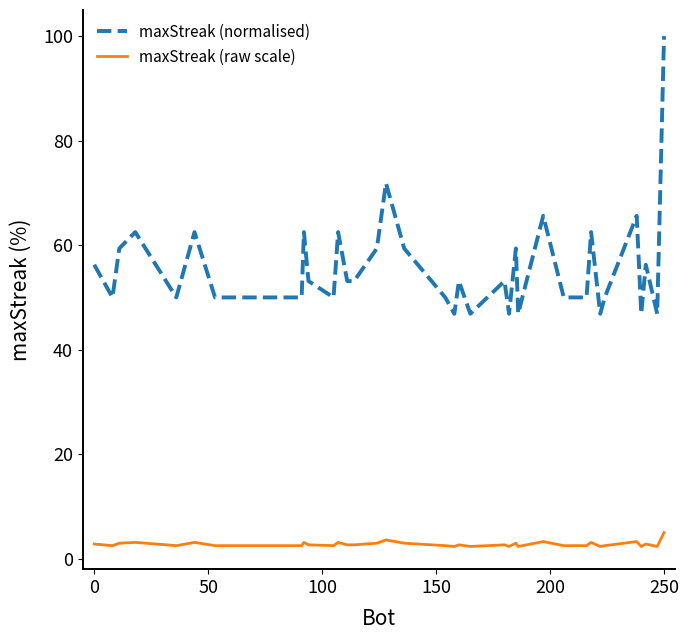

What is the greatest value displayed?

100.0